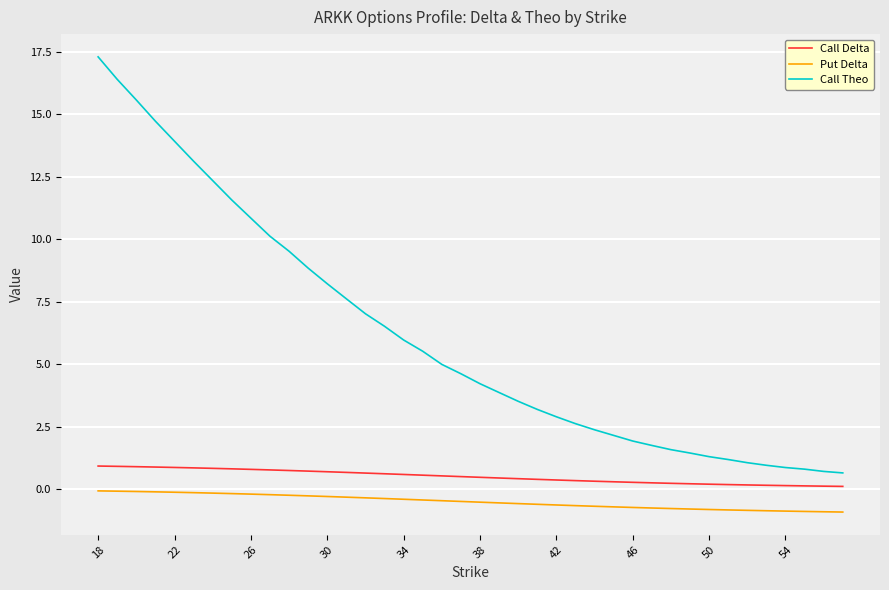

List the series in order of their peak value, lowest first.

Put Delta, Call Delta, Call Theo